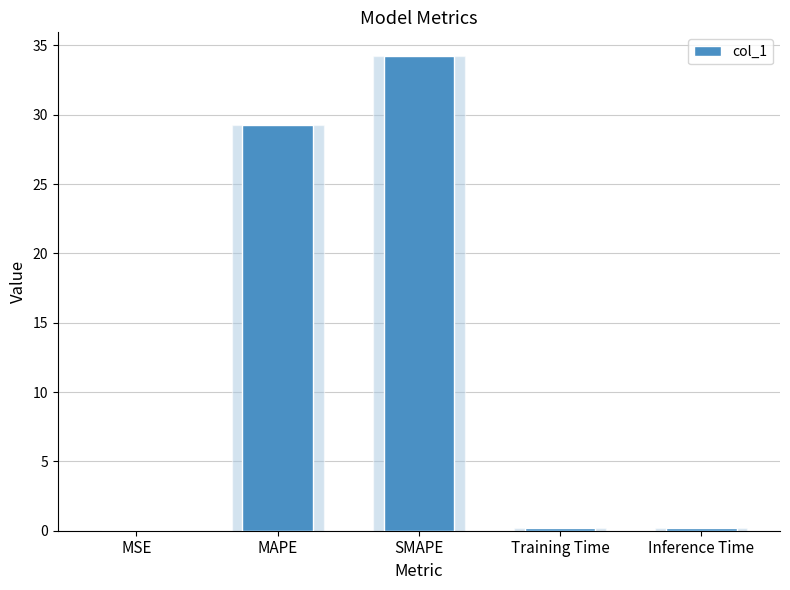

What is the difference between the second highest and second lowest values?

29.0